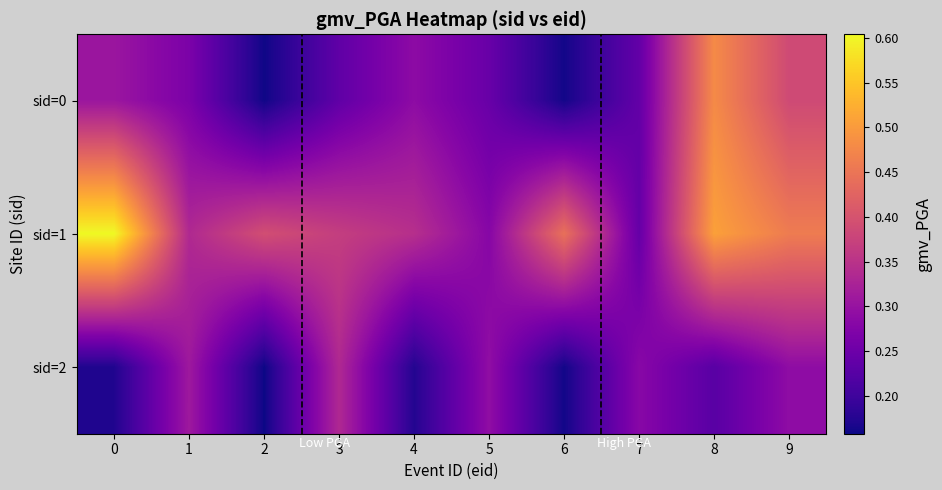

At which category is the sum across all series the highest?

8